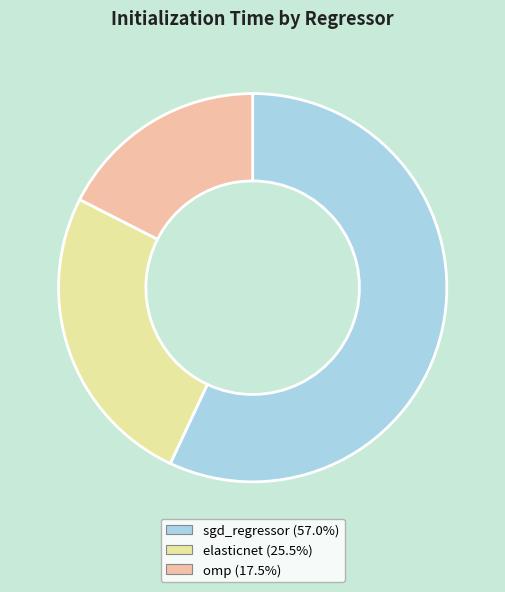

Rank the categories by value from lowest to highest.

omp, elasticnet, sgd_regressor